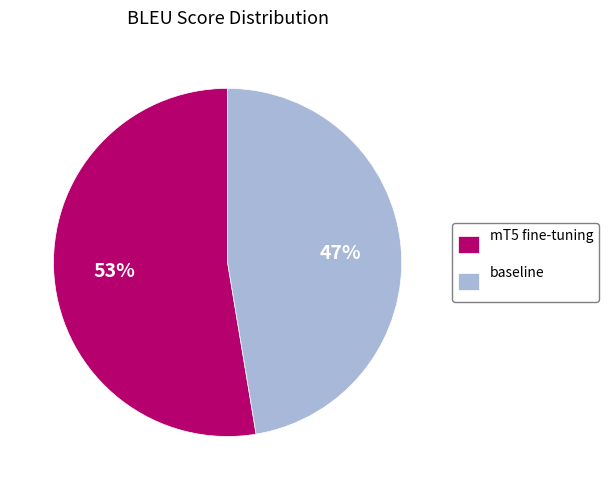

Does baseline represent more than half of the total?

No